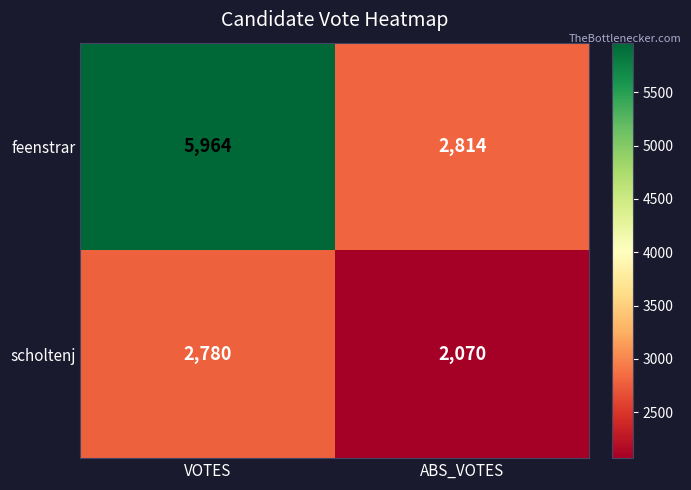

Which series changed the most between VOTES and ABS_VOTES?

feenstrar